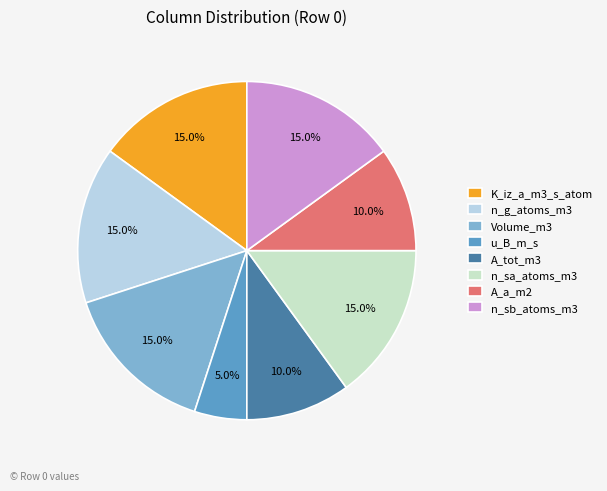

Which slice is the smallest?

u_B_m_s